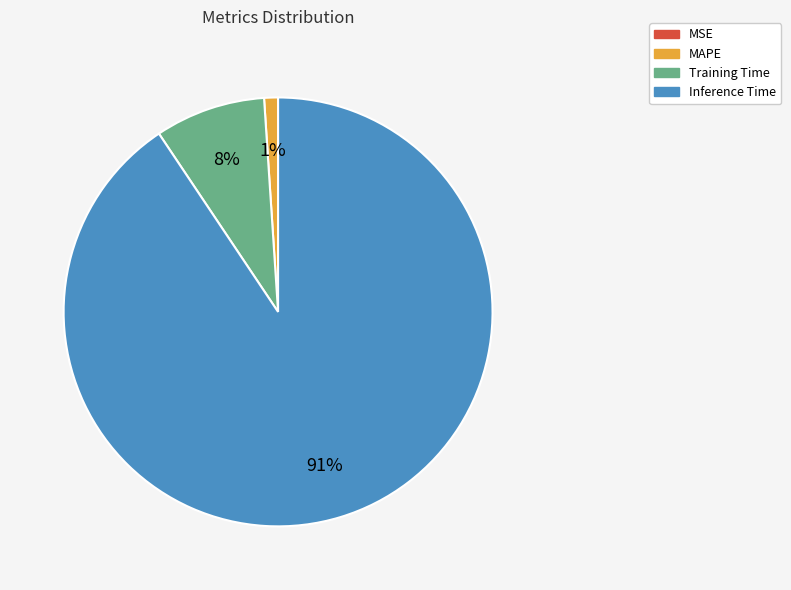

To the nearest percent, what is the difference between the largest and smallest slice percentages?

91%